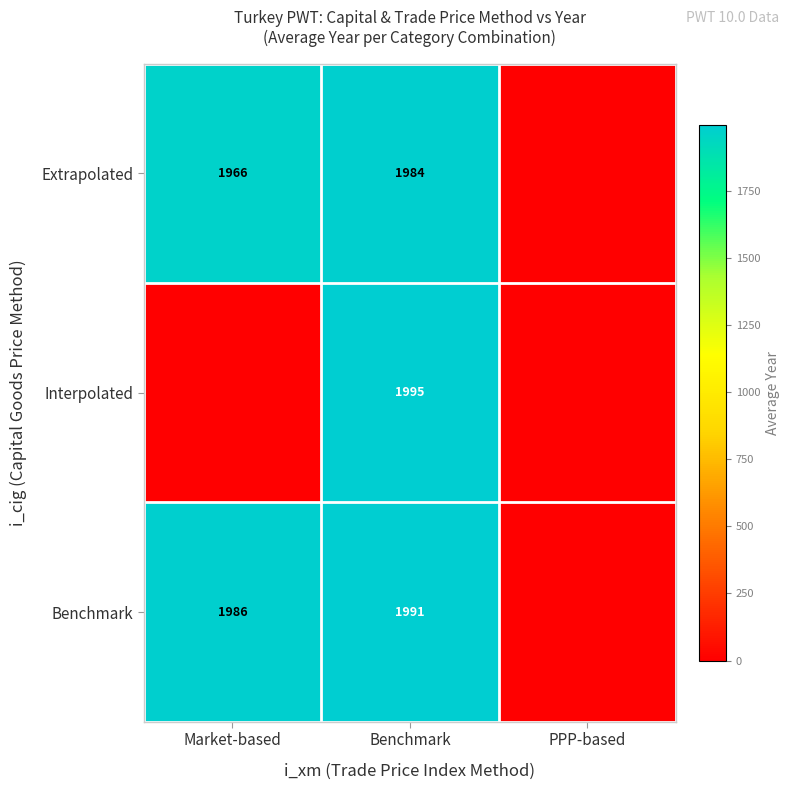

Is the value of Benchmark at Benchmark greater than the value of Extrapolated at Market-based?

Yes